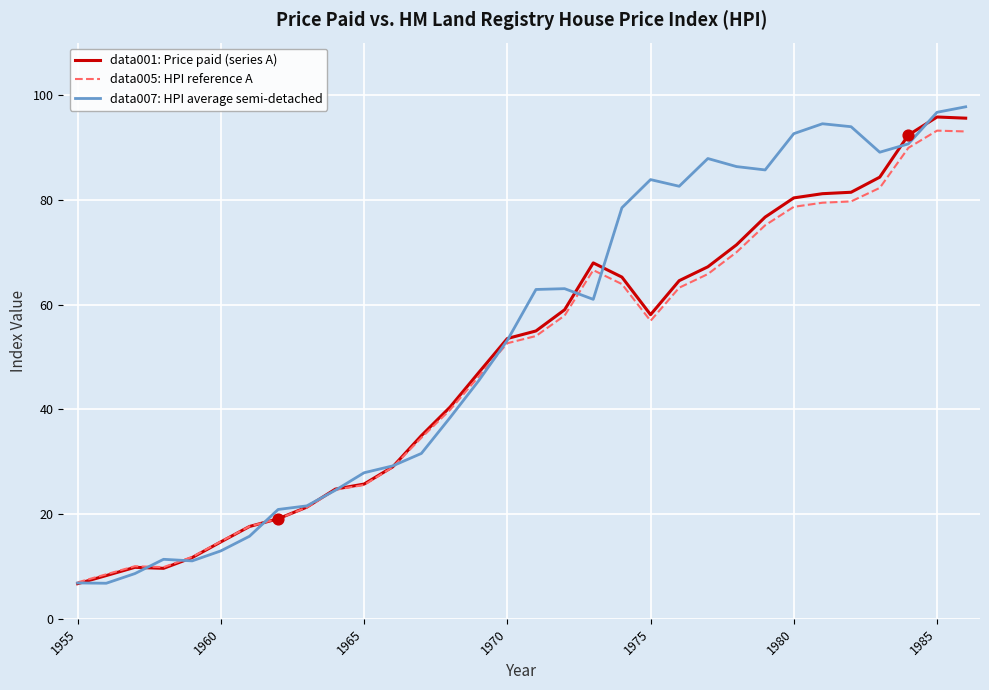

Which series has the largest range (max minus min)?

data007: HPI average semi-detached